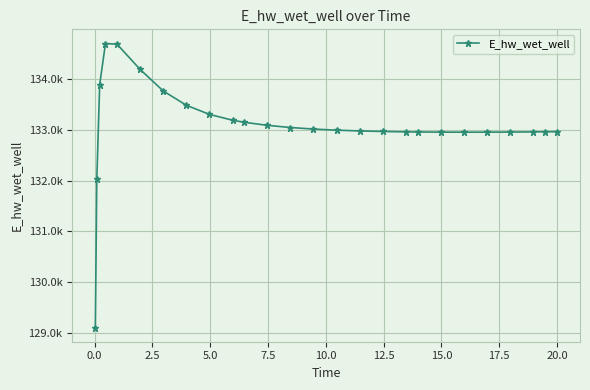

Is this an area chart (filled region under the line)?

No